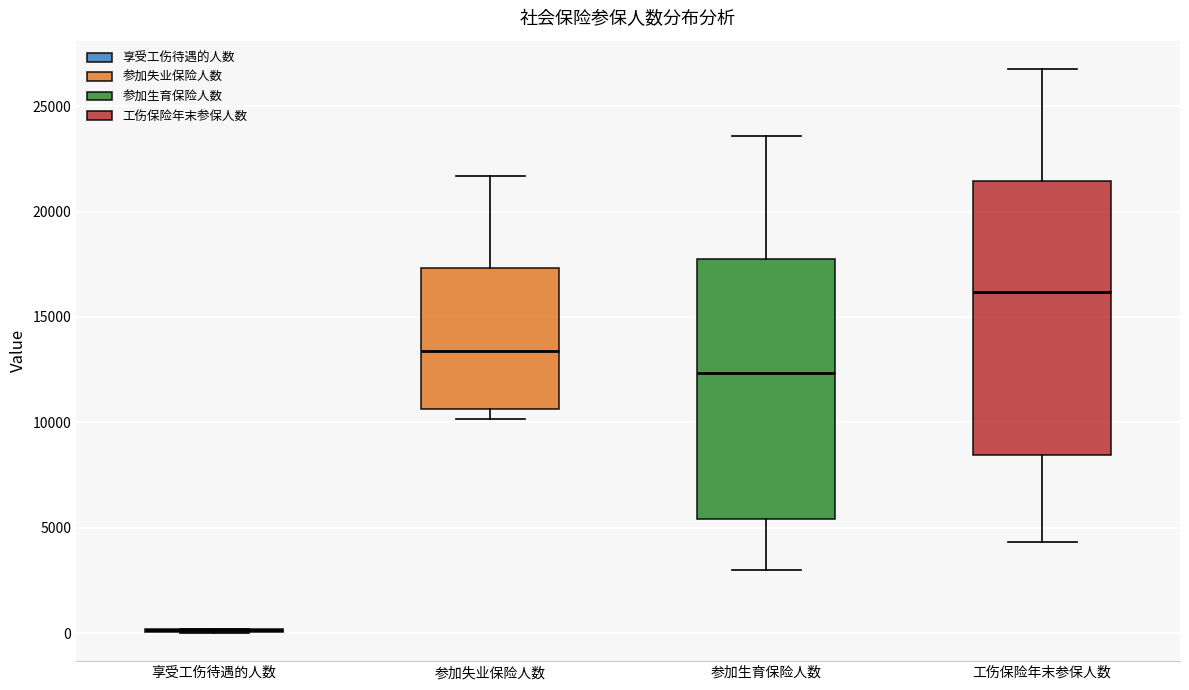

Reading left to right, read every box against the y-axis: the position of its median line, the range the box covers, and the ends of its whiskers. The values are not printed on the chart, so give them approximately, as read against the axis.

享受工伤待遇的人数: box collapsed to a line at 0, whiskers 0 to 0
参加失业保险人数: median 13500, box 10500 to 17500, whiskers 10000 to 21500
参加生育保险人数: median 12500, box 5500 to 18000, whiskers 3000 to 23500
工伤保险年末参保人数: median 16000, box 8500 to 21500, whiskers 4500 to 27000